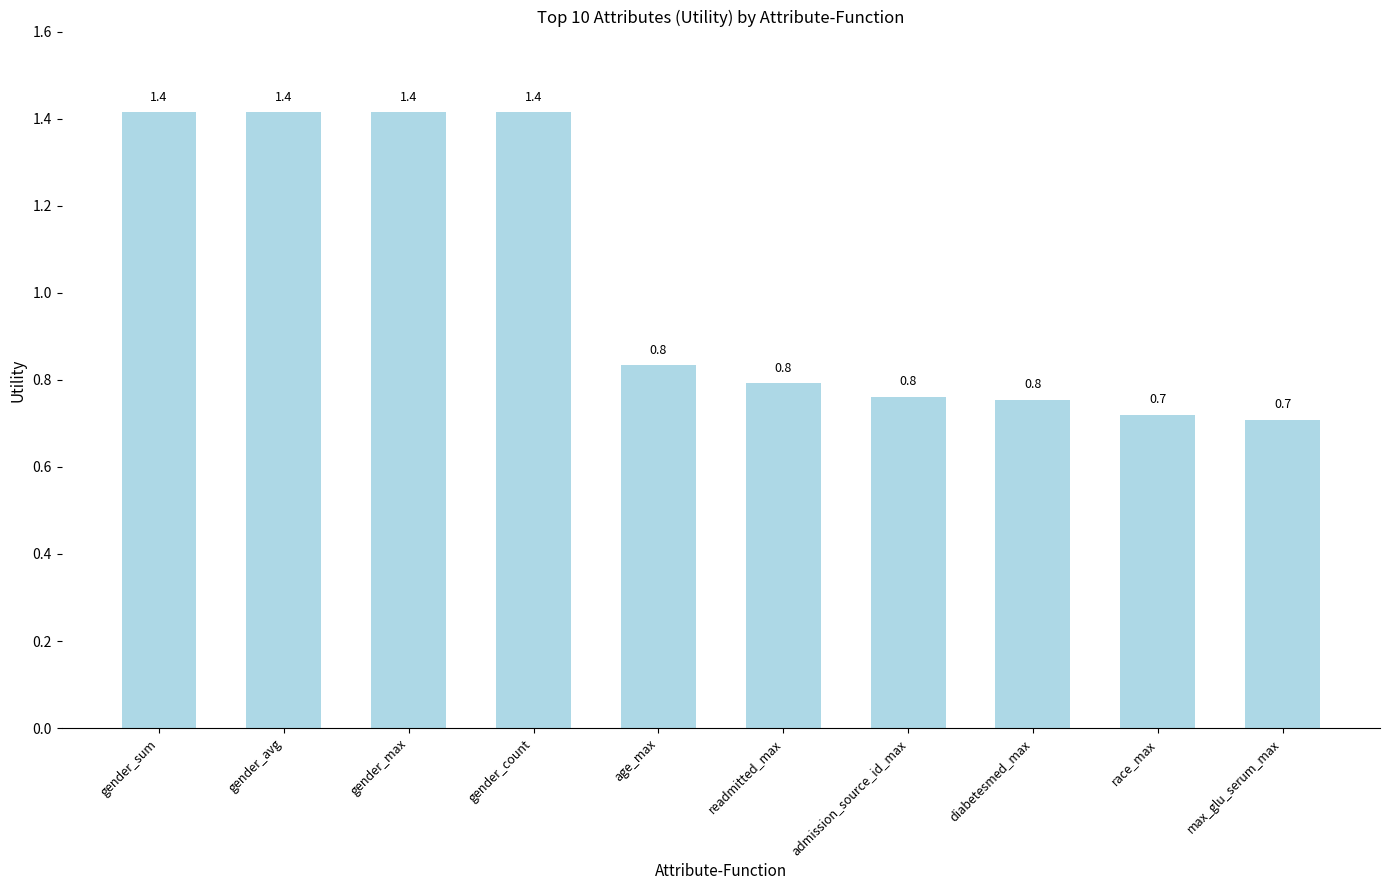

What is the label of the 4th bar from the left?

gender_count